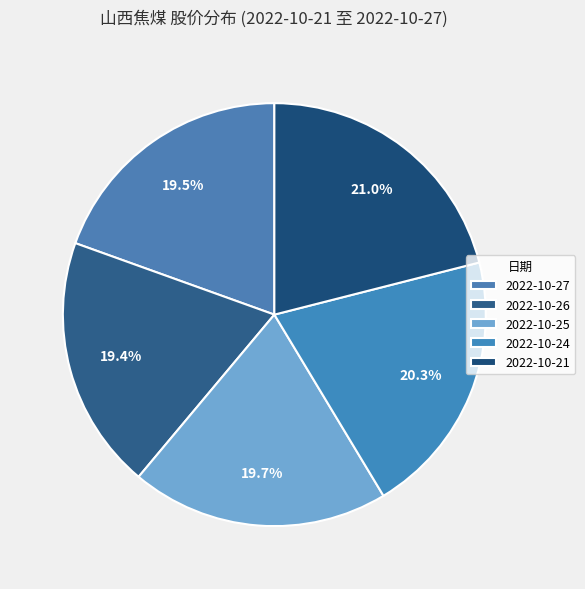

To the nearest percent, what percentage of the pie is 2022-10-21?

21%